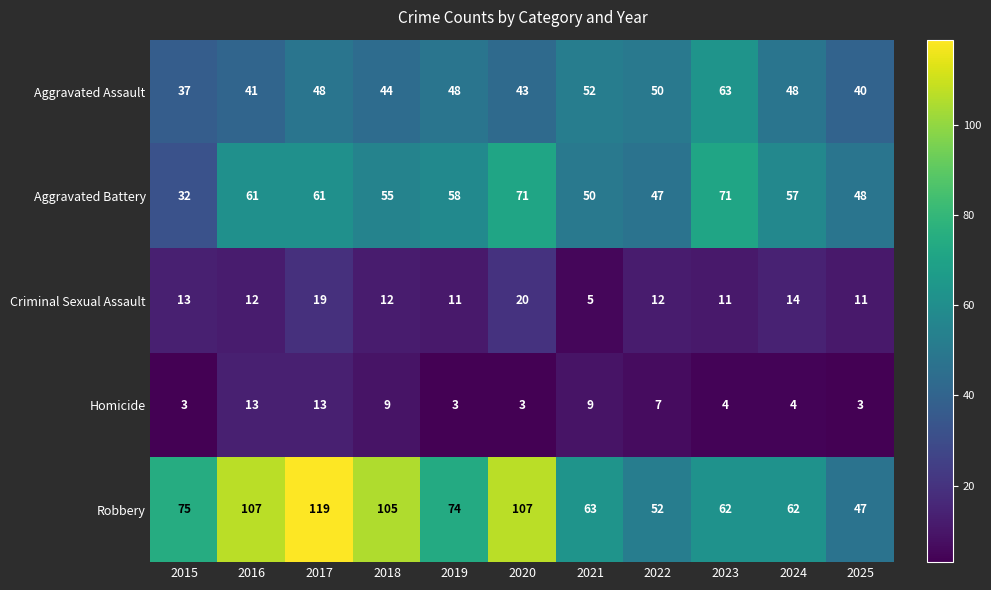

The value of Criminal Sexual Assault at 2015 is 3. True or false?

False